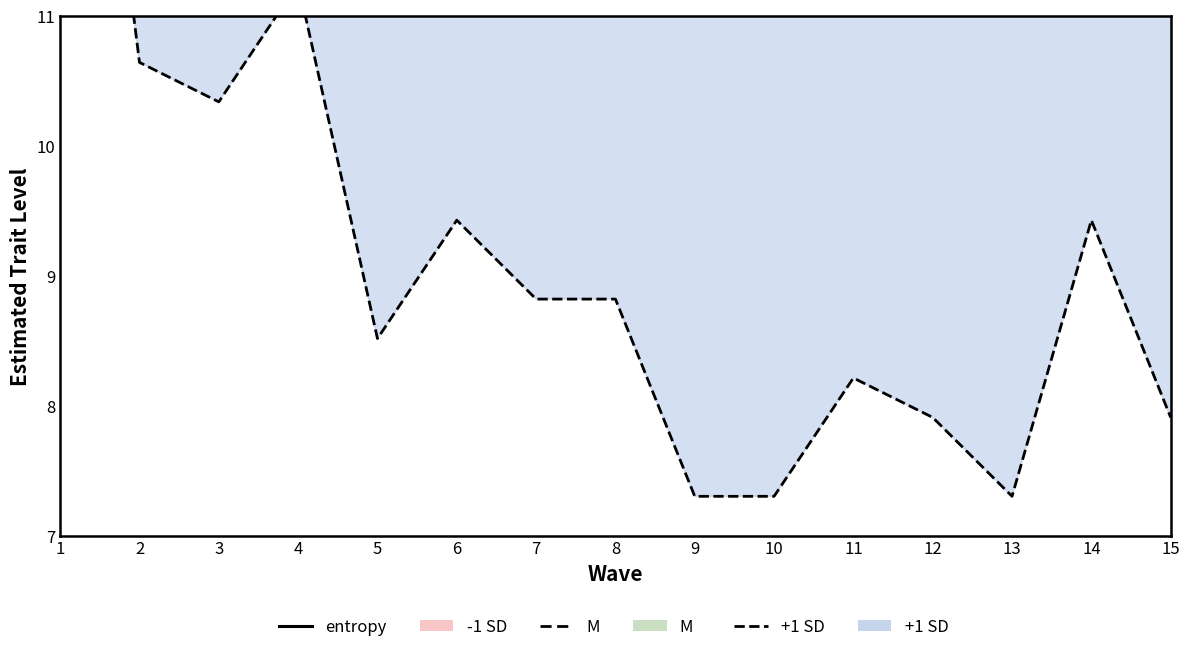

Reading right to left, extract all data points from this chart.

entropy: 13.4	13.4	16.5	15.8	14.6	16.9	15.5	15.8	16.8	16.9	16.8	16.8	16.8	17.0	16.9
M line: 13.6	13.8	13.9	14.4	14.5	14.6	14.6	14.6	14.7	15.4	15.4	15.4	15.5	15.8	16.1
+1 SD line: 7.9	9.4	7.3	7.9	8.2	7.3	7.3	8.8	8.8	9.4	8.5	11.2	10.3	10.6	15.5